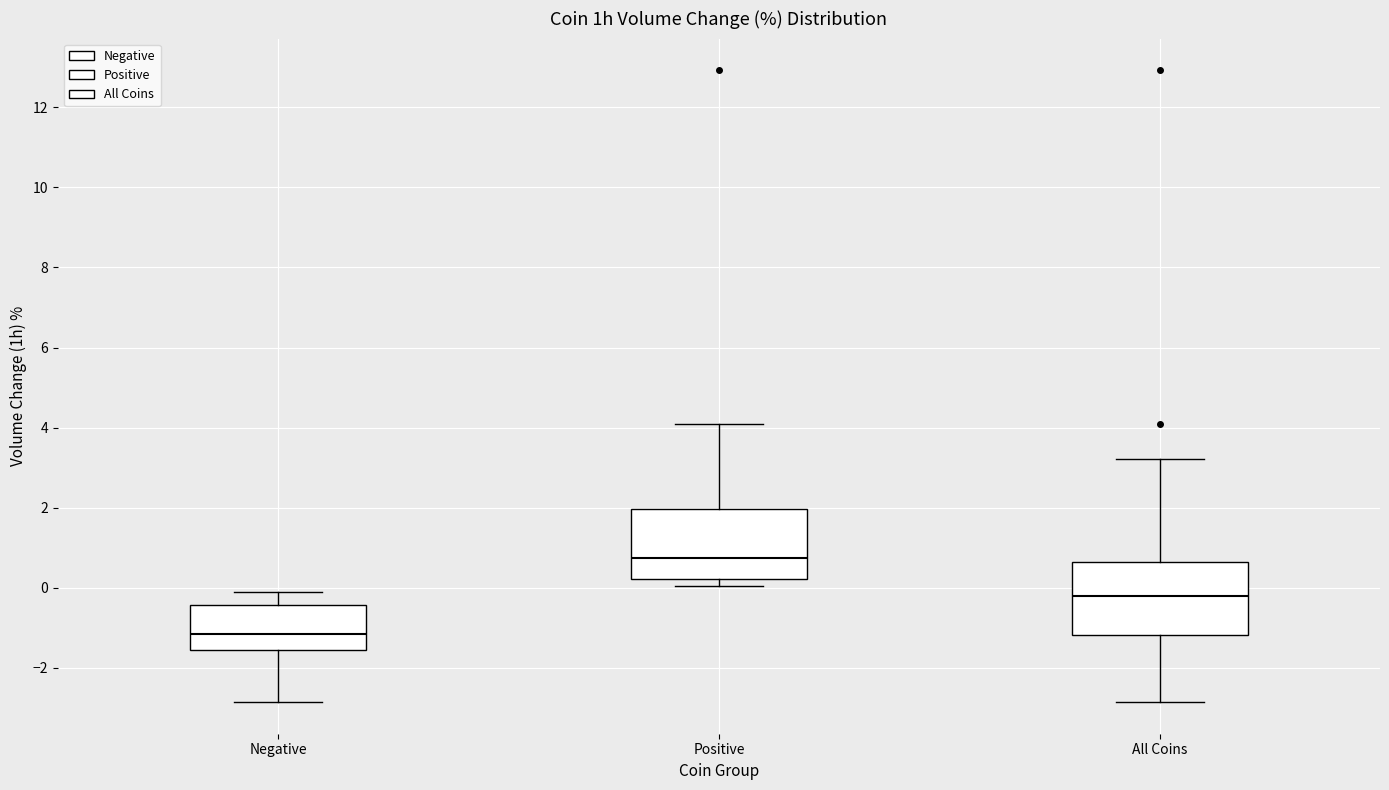

Which box's median line is the lowest?

Negative